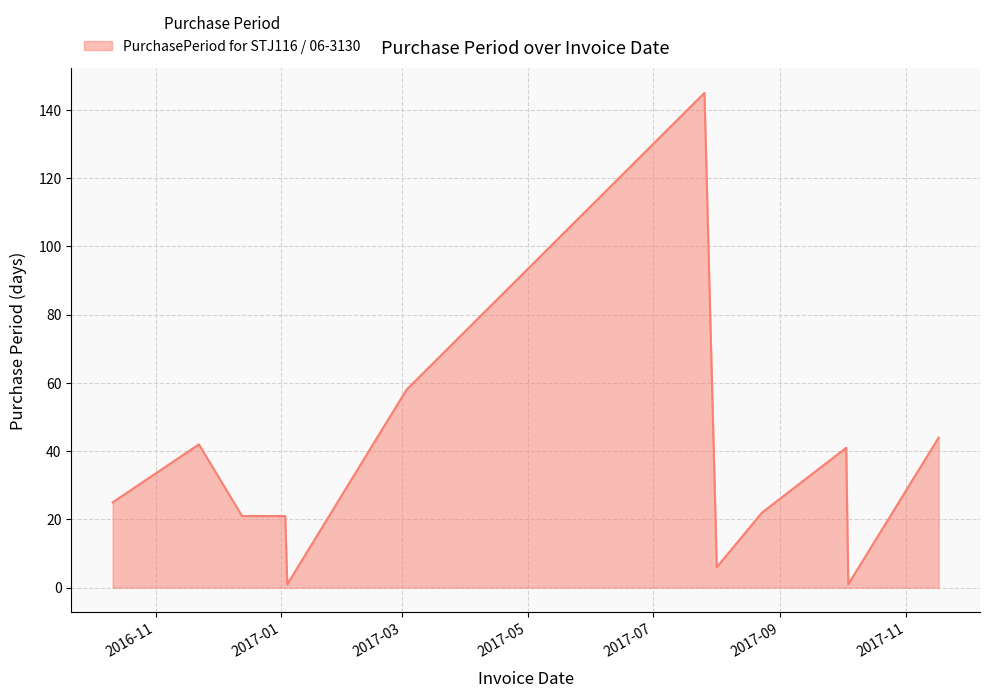

What is the maximum value shown in the chart?

145